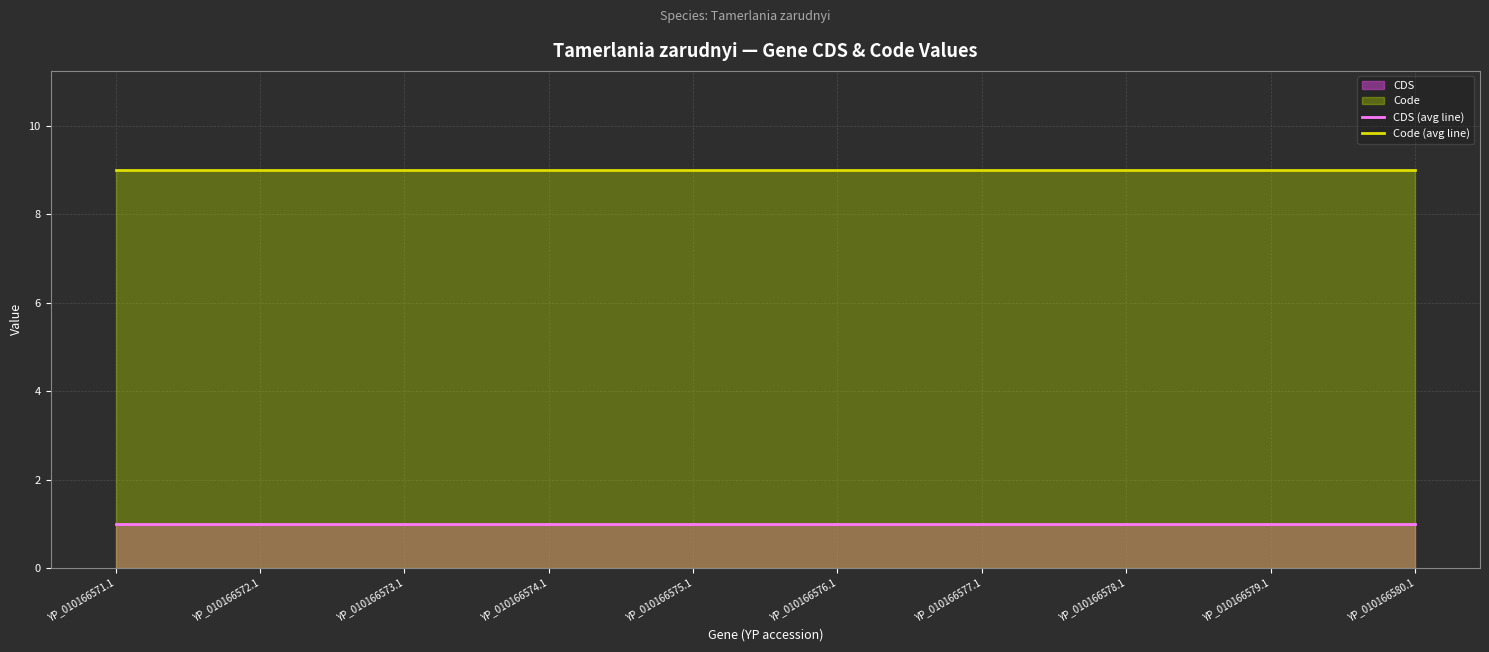

What is the spread (max minus min) of values at YP_010166579.1?

8